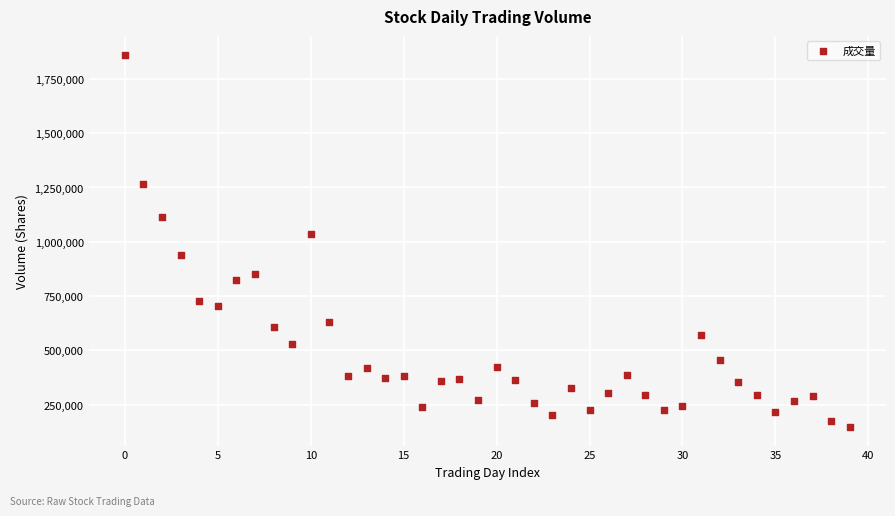

What Y value in the scatter plot is closest to 1004673?

1036728